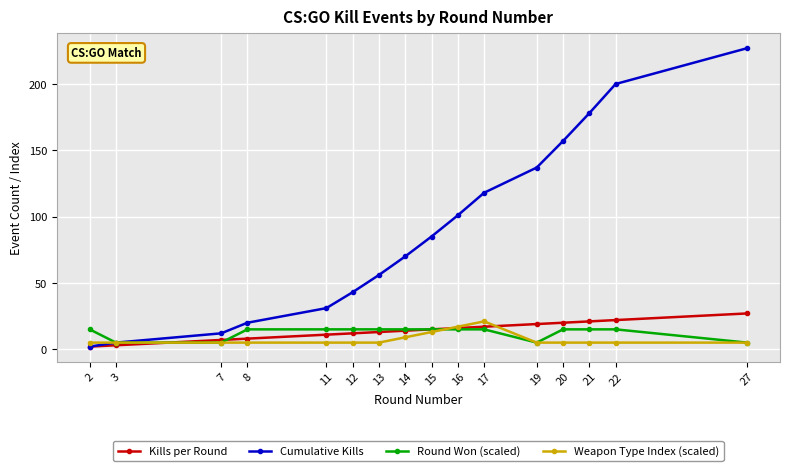

At how many categories does at least one series exceed 51?

10